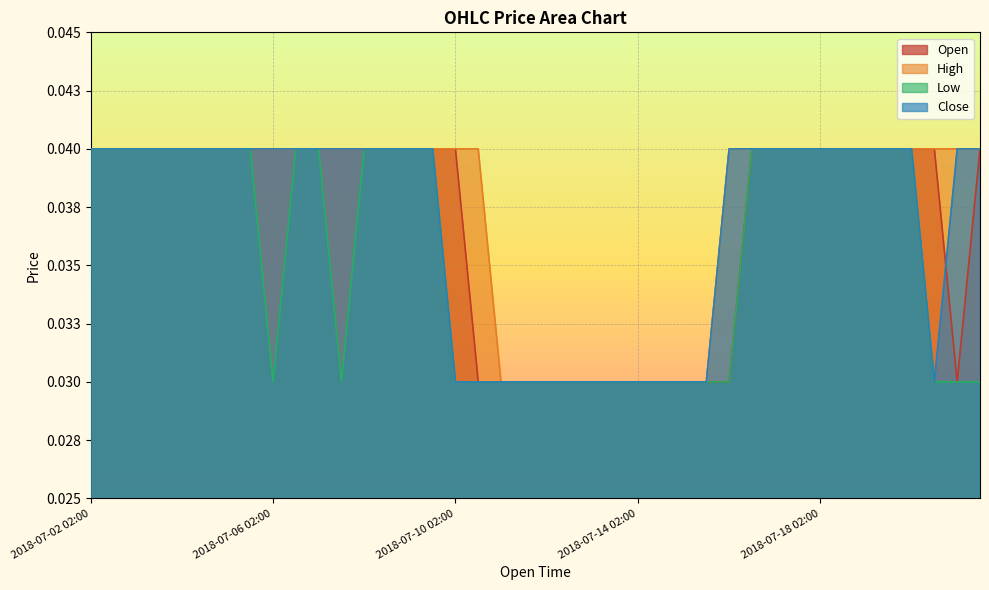

Which has a higher value, 2018-07-09 14:00 or 2018-07-02 02:00?

2018-07-09 14:00